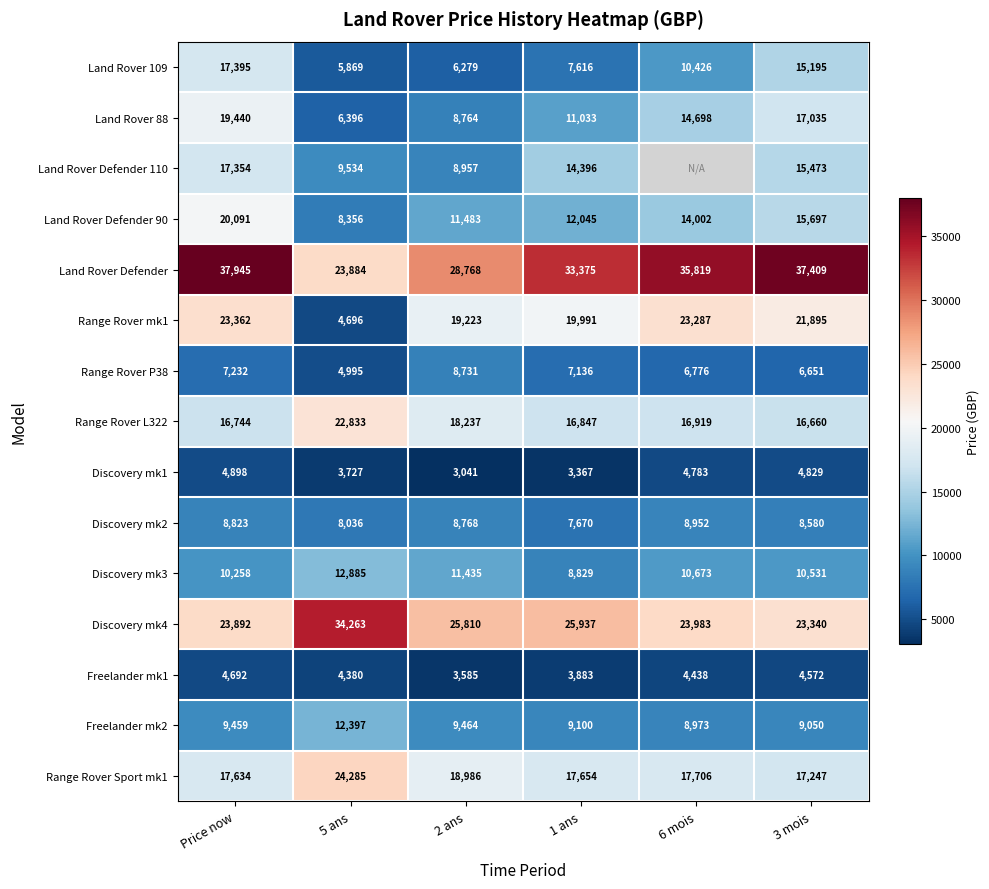

Rank the categories by Freelander mk1 value from lowest to highest.

2 ans, 1 ans, 5 ans, 6 mois, 3 mois, Price now